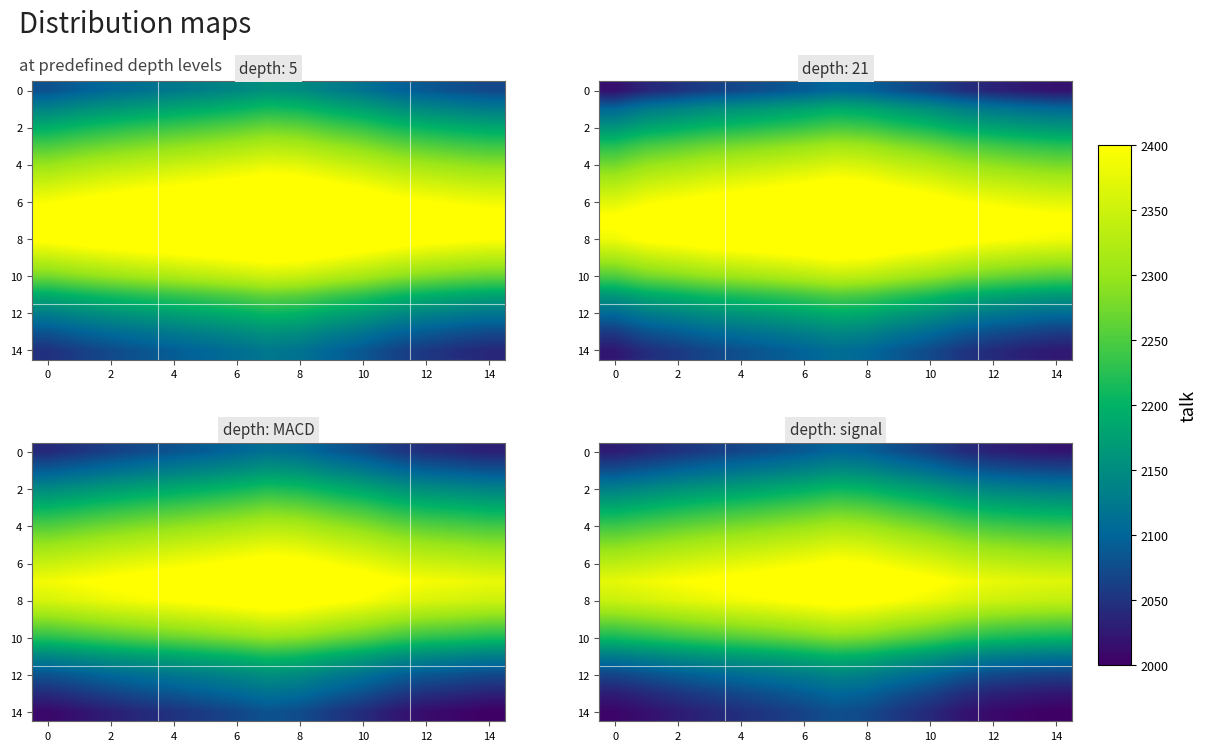

How many values in the 4 series exceed 2270?

8